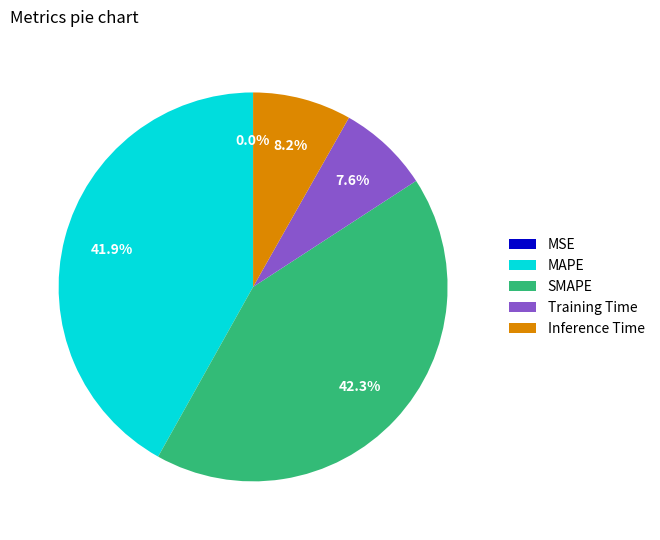

Which has a higher value, MAPE or Inference Time?

MAPE